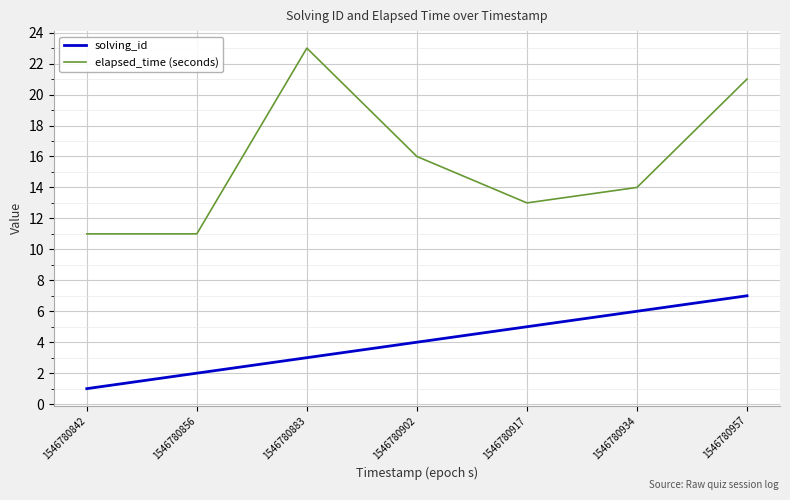

Where is elapsed_time (seconds) nearest to the value 17?

1546780902